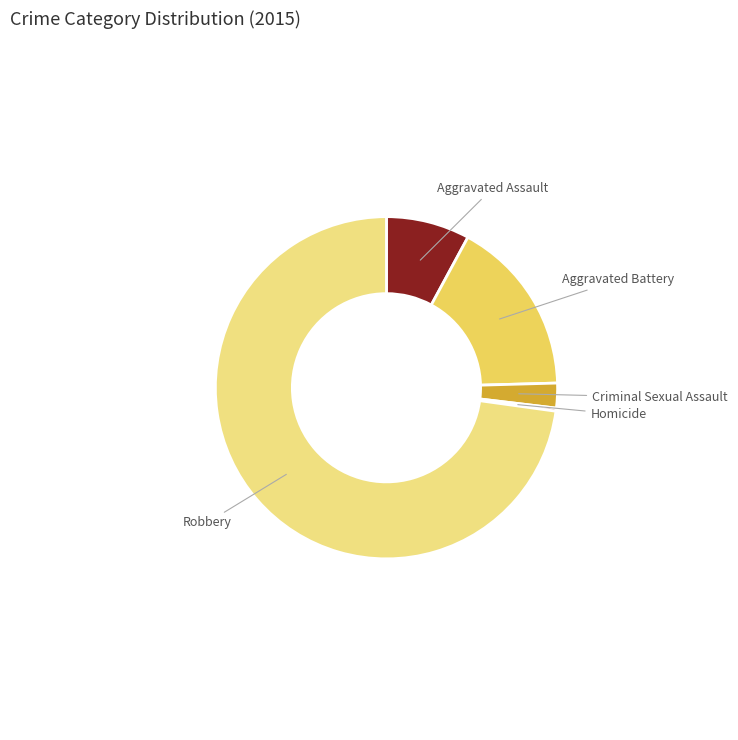

Which slice is the smallest?

Homicide